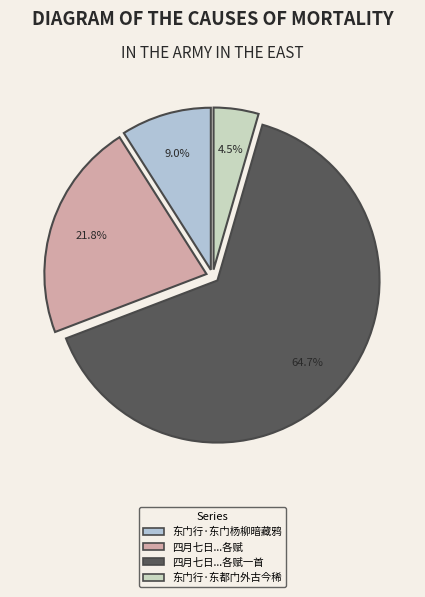

Is it true that 东门行·东都门外古今稀 is 1% of the pie?

False